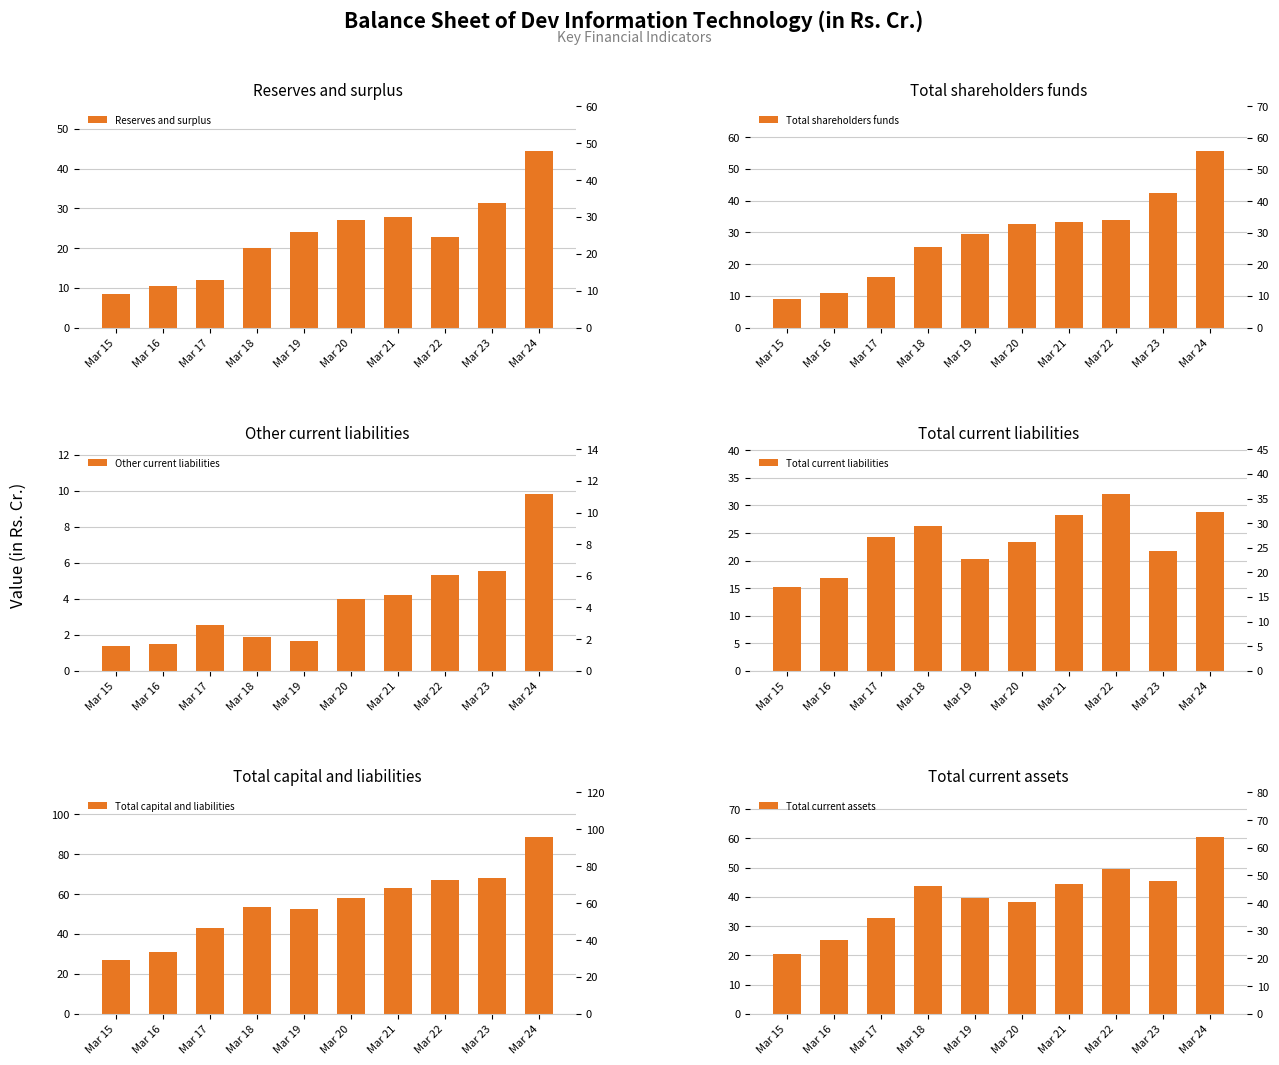

Reading left to right, what are all the values shown in this chart?

Reserves and surplus: 8.5	10.3	12.1	19.9	24.0	27.1	27.8	22.9	31.4	44.6
Total shareholders funds: 9.0	10.8	16.1	25.5	29.5	32.6	33.3	34.0	42.4	55.8
Other current liabilities: 1.4	1.5	2.5	1.9	1.6	4.0	4.2	5.3	5.5	9.8
Total current liabilities: 15.3	16.8	24.2	26.2	20.3	23.3	28.3	32.1	21.8	28.8
Total capital and liabilities: 26.8	30.8	42.9	53.3	52.7	58.1	63.1	67.2	67.9	88.7
Total current assets: 20.6	25.1	32.9	43.8	39.5	38.2	44.5	49.6	45.4	60.5